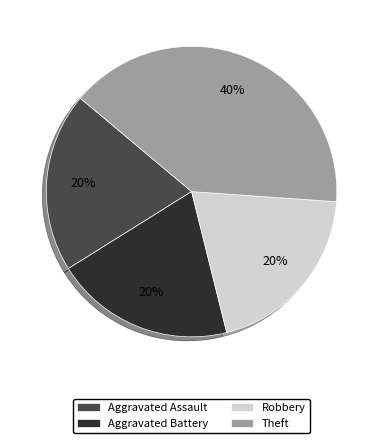

To the nearest percent, what percentage of the pie is Theft?

40%